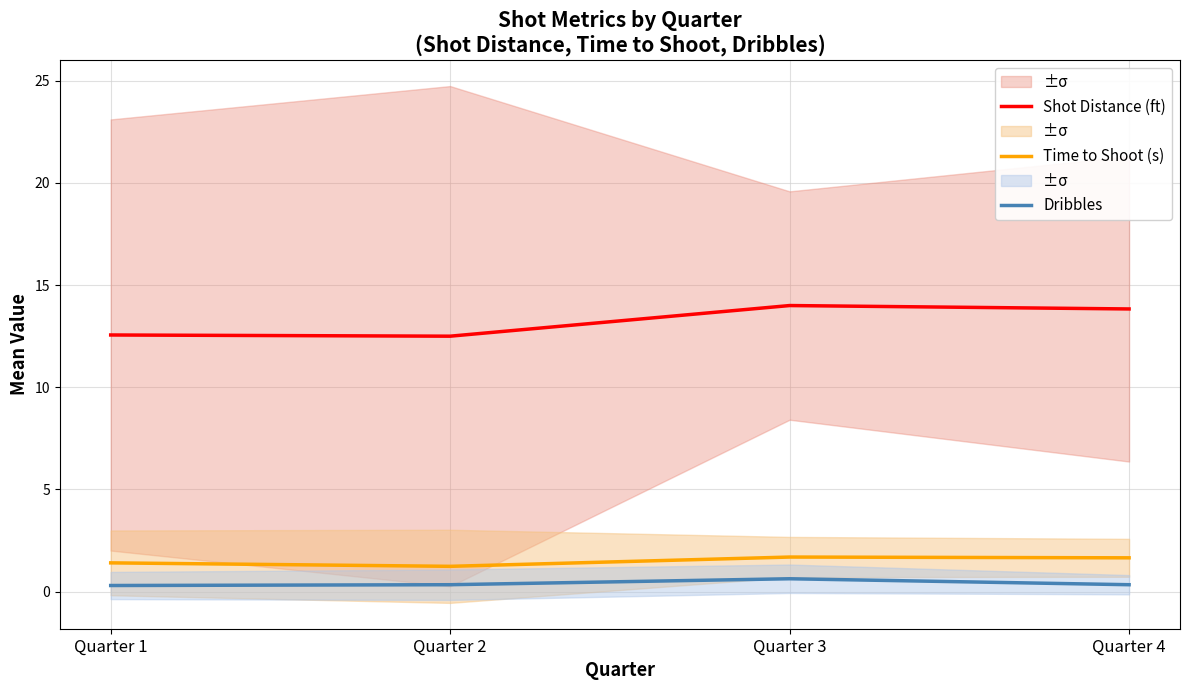

What is the smallest value displayed?

0.3